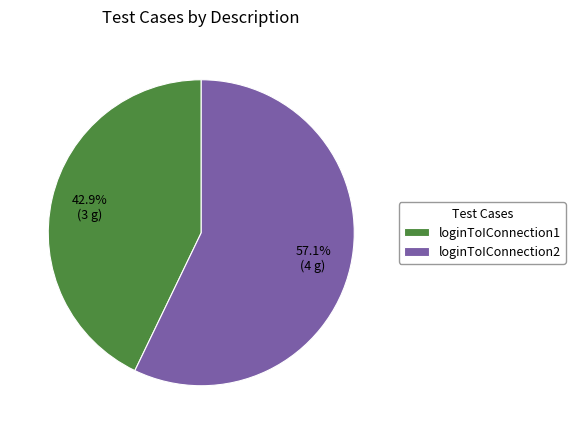

How many slices are in this pie chart?

2